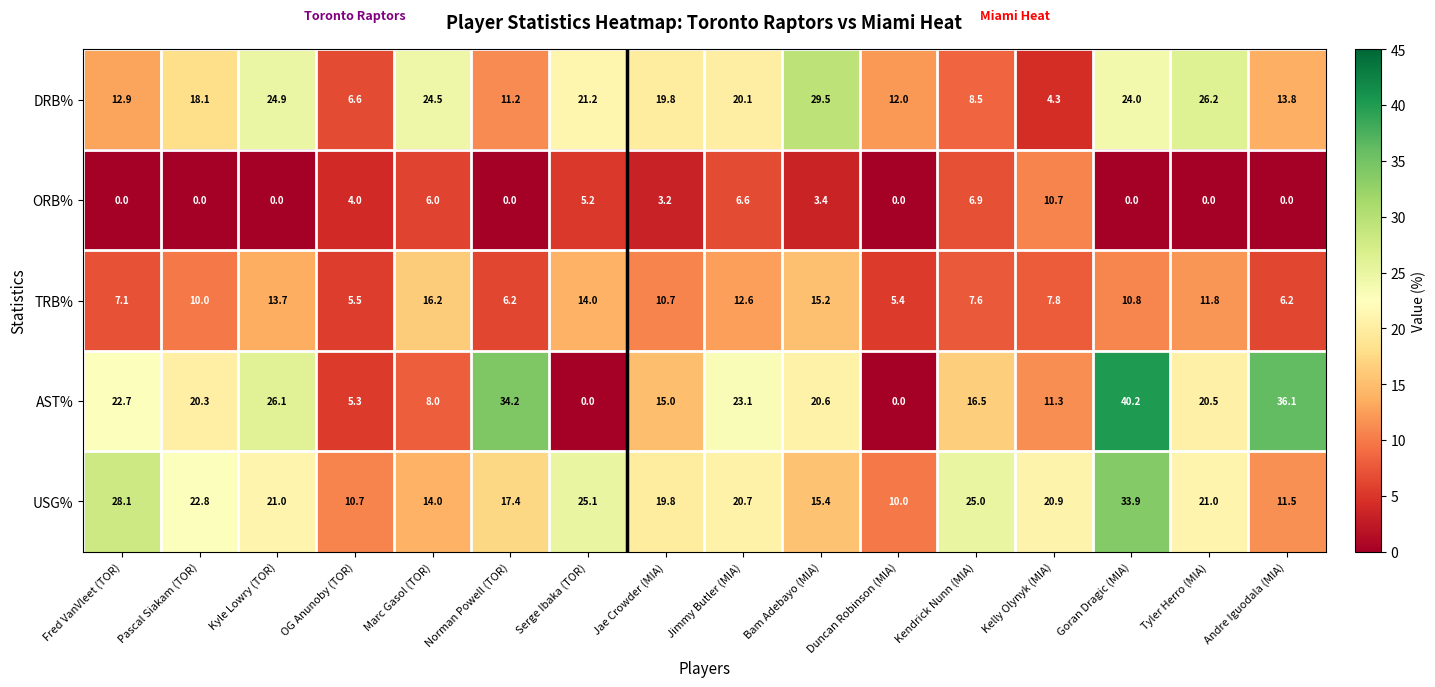

The ORB% series shows 0.0 at Goran Dragic (MIA). True or false?

True